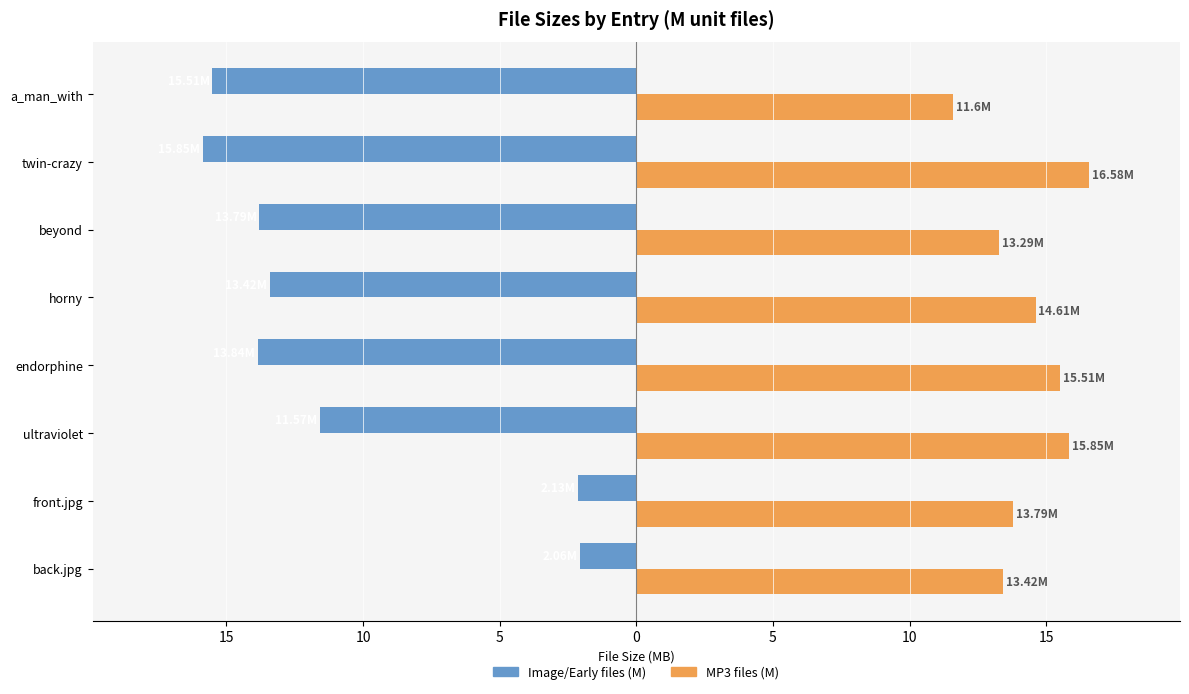

List the series in order of their overall mean, lowest first.

Image/Early files (M), MP3 files (M)